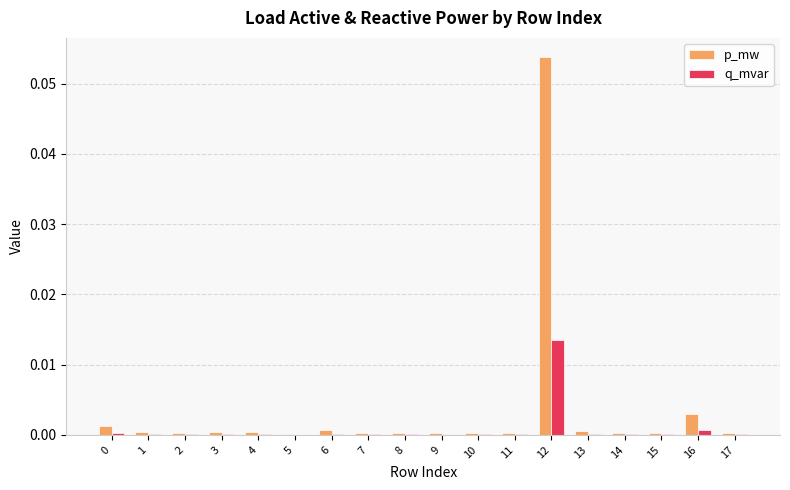

At which label does q_mvar reach its peak?

12